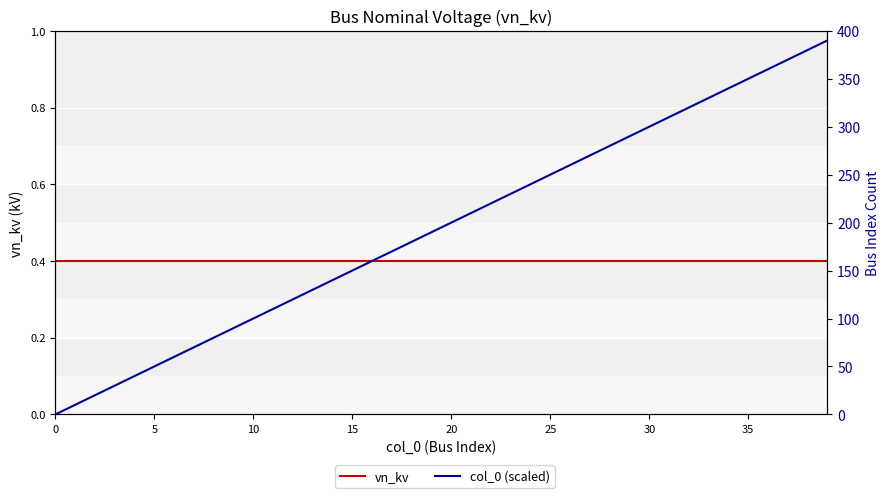

How many intersections are there between vn_kv and col_0 (scaled)?

1